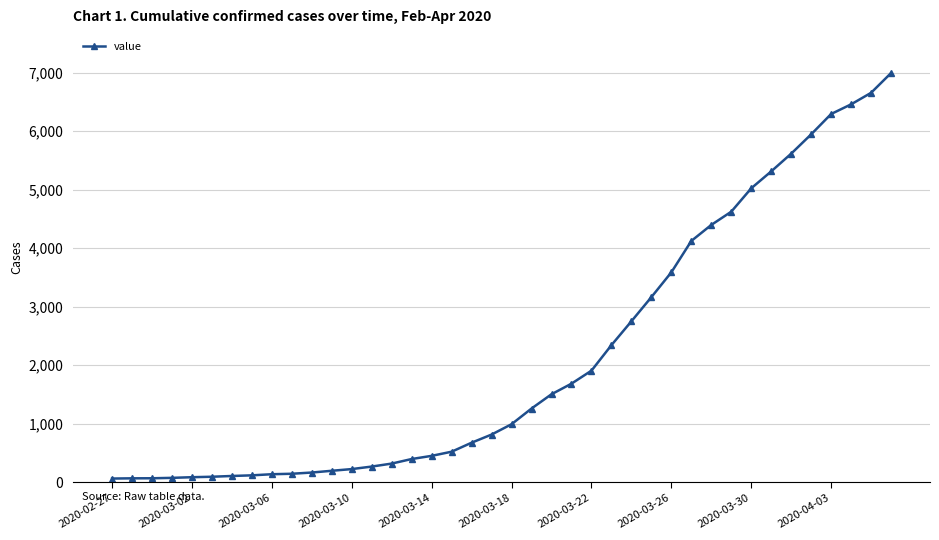

What is the difference between the second highest and second lowest values?

6589